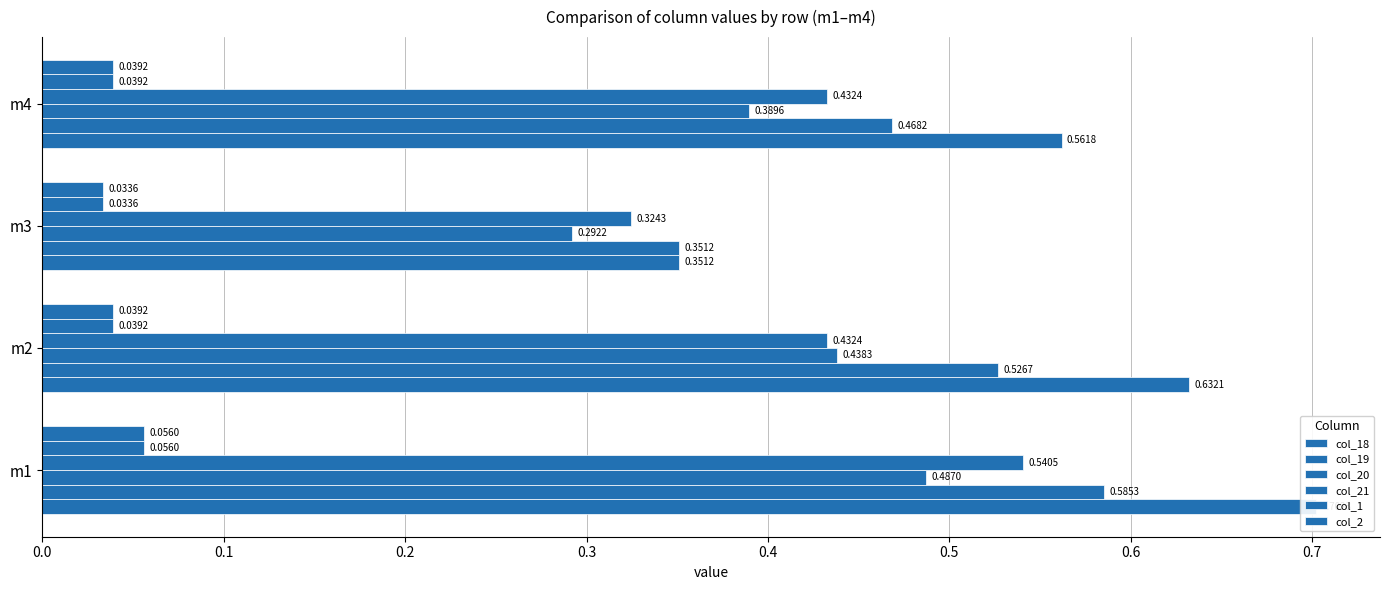

What is the value of the col_1 bar at the 1st from the left?

0.1